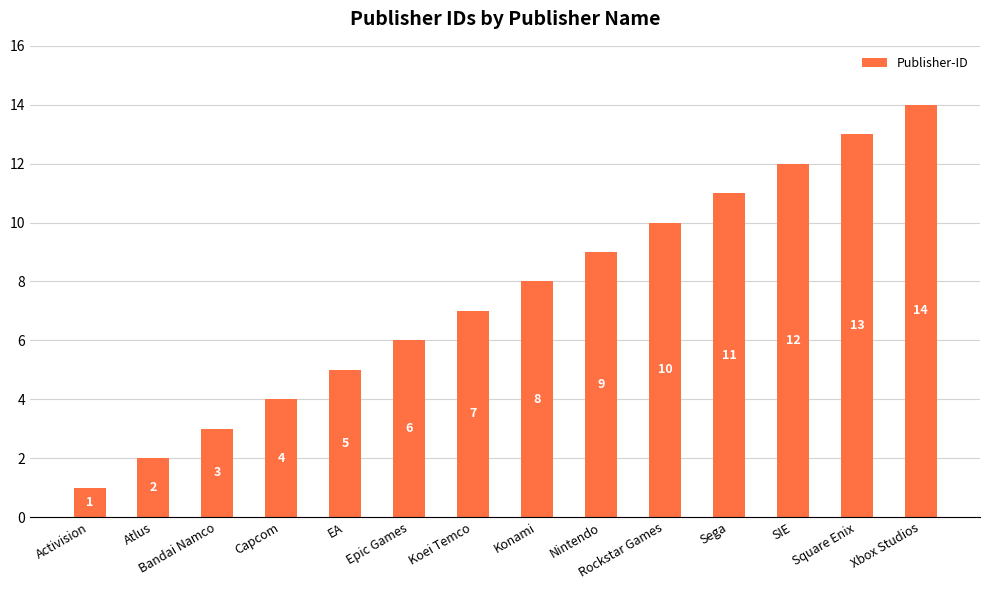

List the labels in order of value, smallest first.

Activision, Atlus, Bandai Namco, Capcom, EA, Epic Games, Koei Temco, Konami, Nintendo, Rockstar Games, Sega, SIE, Square Enix, Xbox Studios